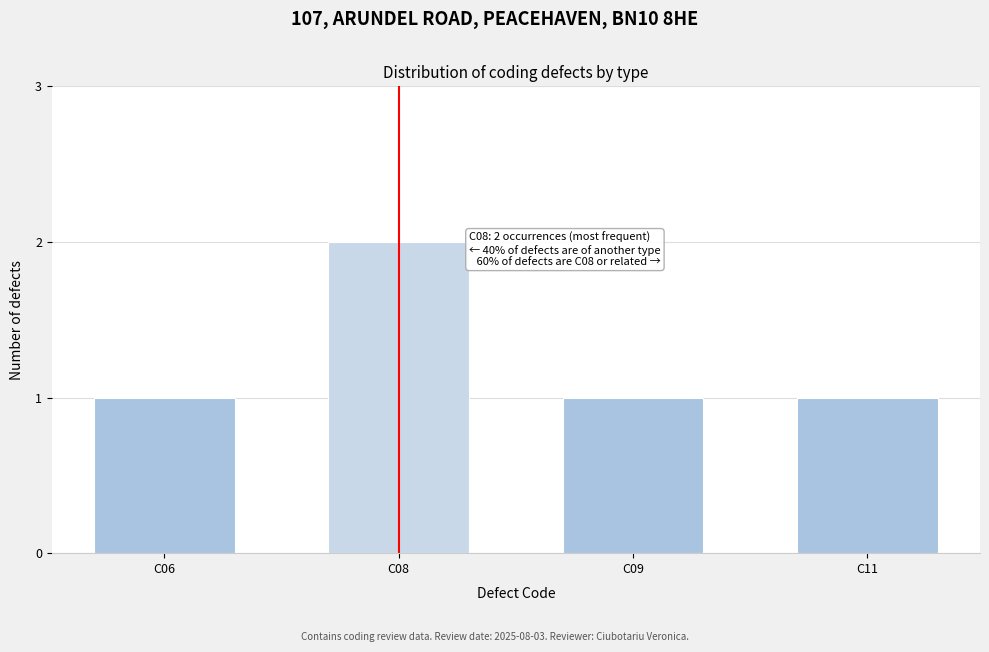

Reading left to right, transcribe all the data shown in this chart.

C06=1	C08=2	C09=1	C11=1